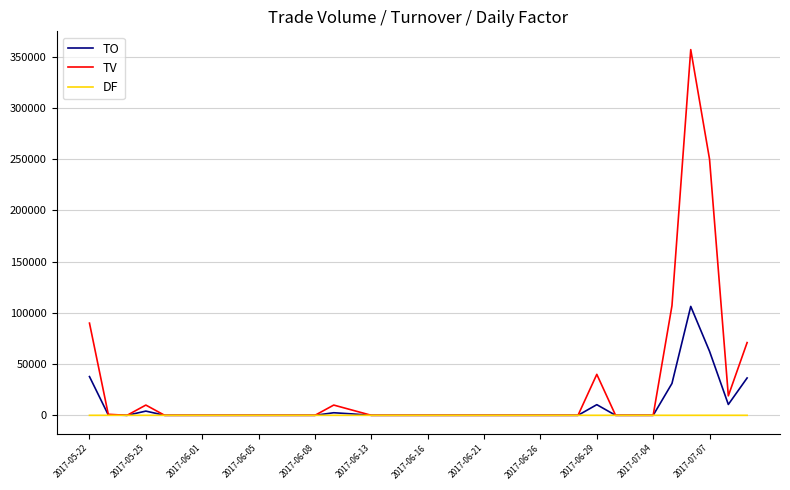

Which series has the largest range (max minus min)?

TV